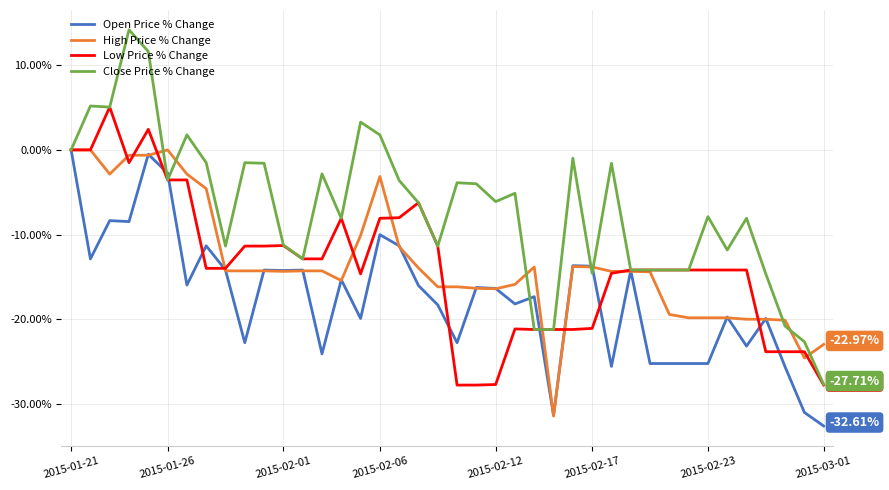

What are all the series names shown in the legend?

Open Price % Change, High Price % Change, Low Price % Change, Close Price % Change